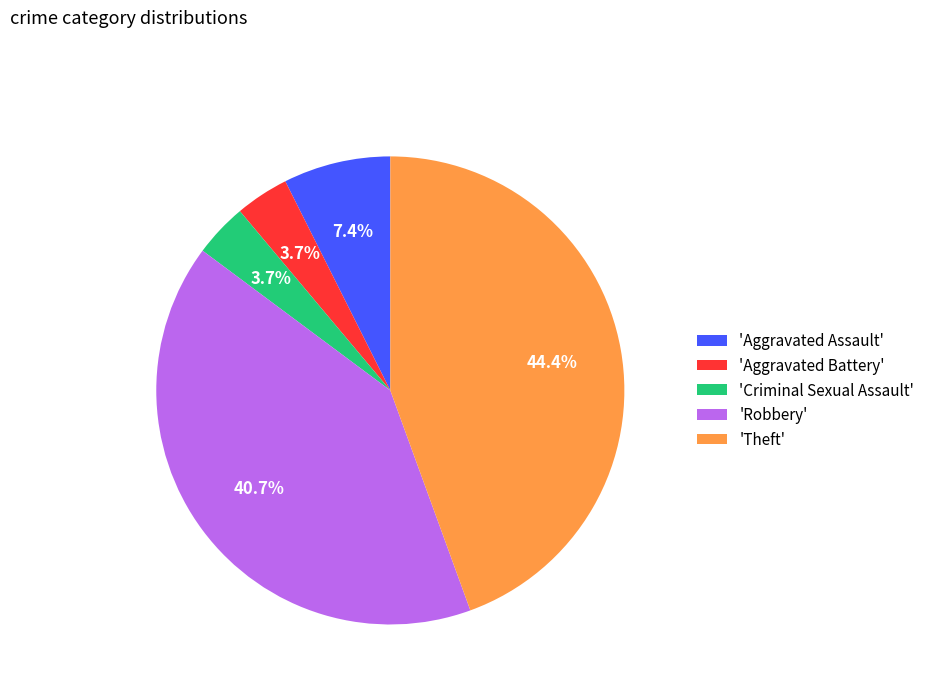

How many slices are in this pie chart?

5